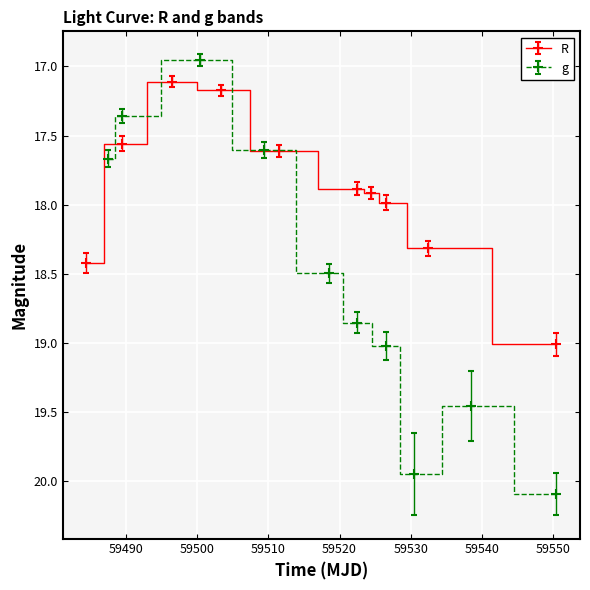

What is the maximum value shown in the chart?

20.1